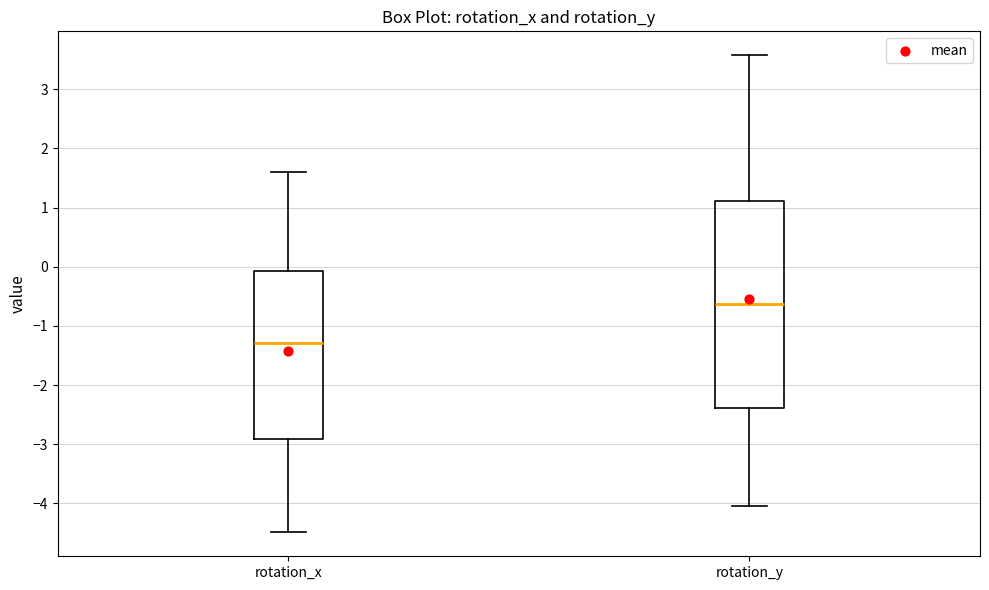

Reading left to right, read every box against the y-axis: the position of its median line, the range the box covers, and the ends of its whiskers. The values are not printed on the chart, so give them approximately, as read against the axis.

rotation_x: median -1.3, box -2.9 to -0.1, whiskers -4.5 to 1.6
rotation_y: median -0.6, box -2.4 to 1.1, whiskers -4.0 to 3.6